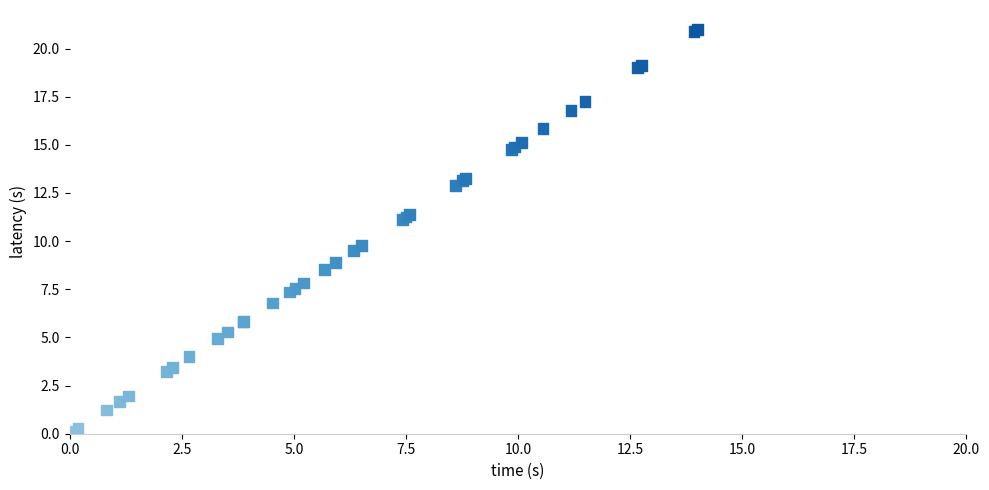

What Y value in the scatter plot is closest to 10?

9.8